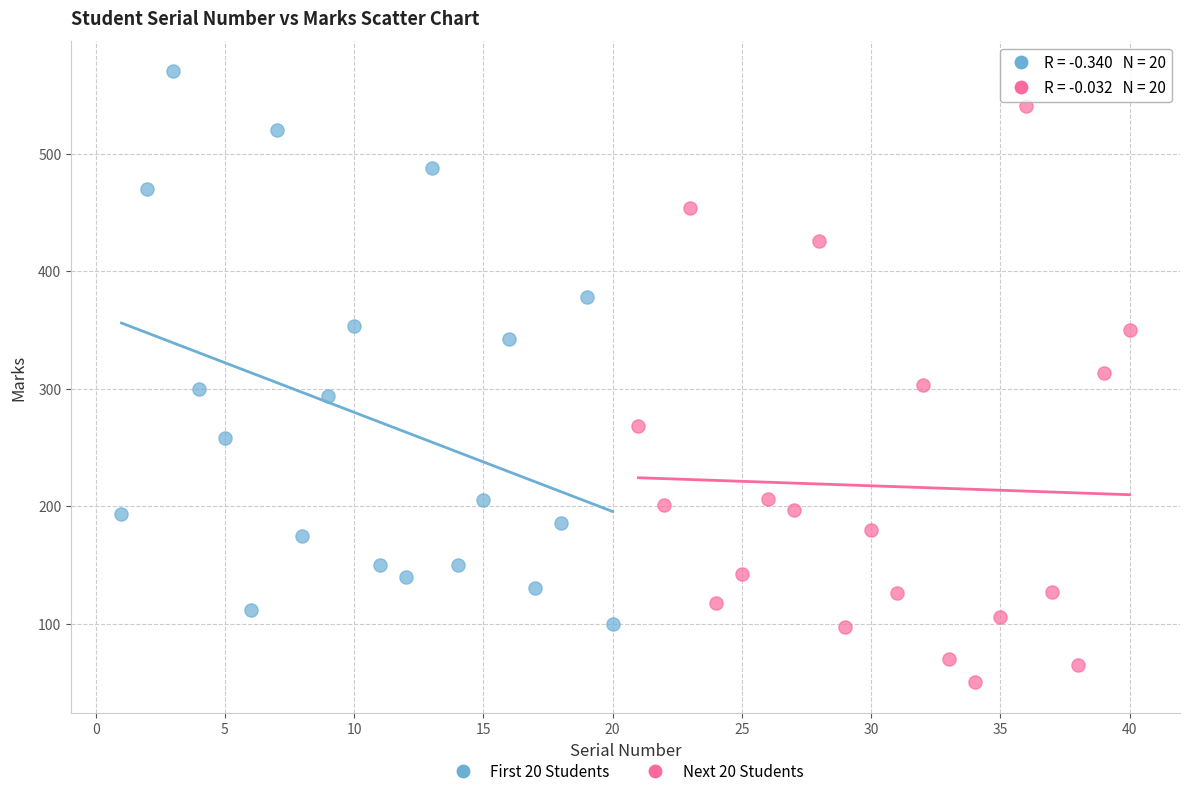

Which series contains the highest Y value?

First 20 Students